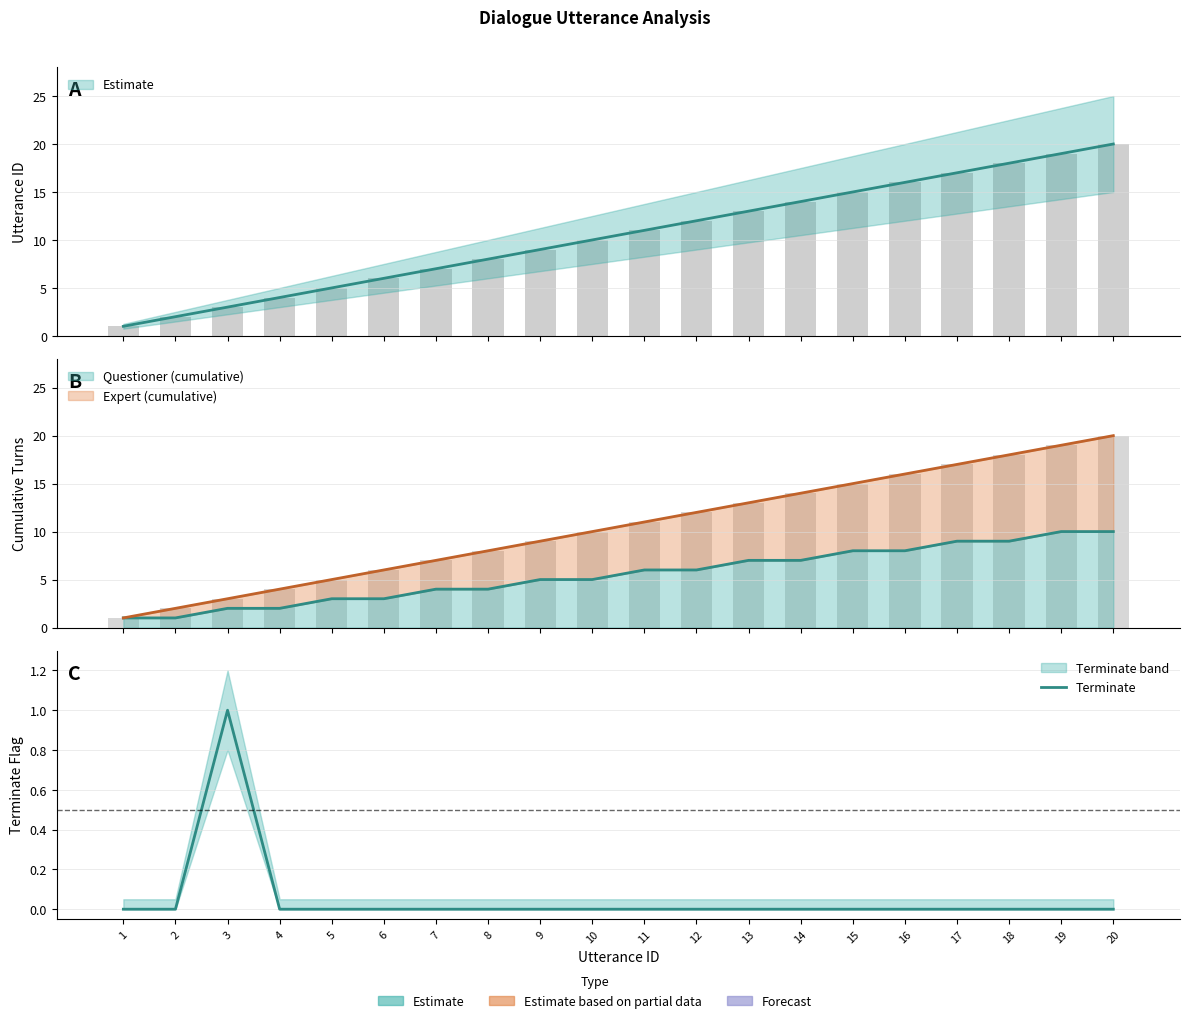

Which label corresponds to the largest value in the chart?

3